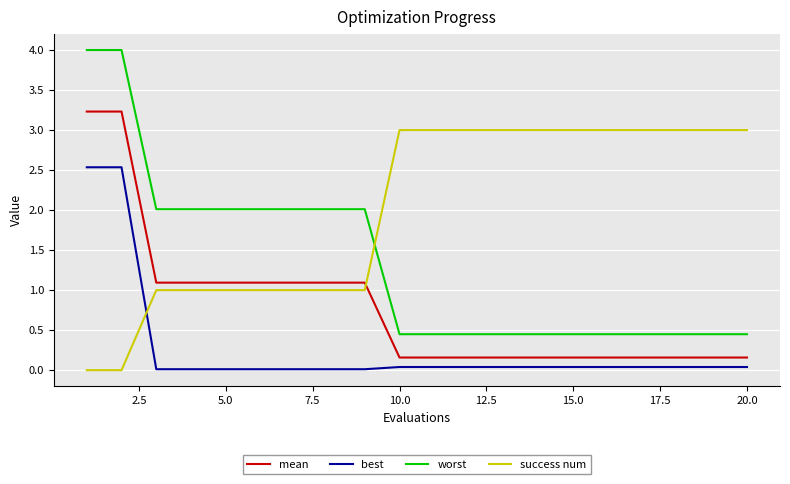

Which series has the widest spread of values?

worst